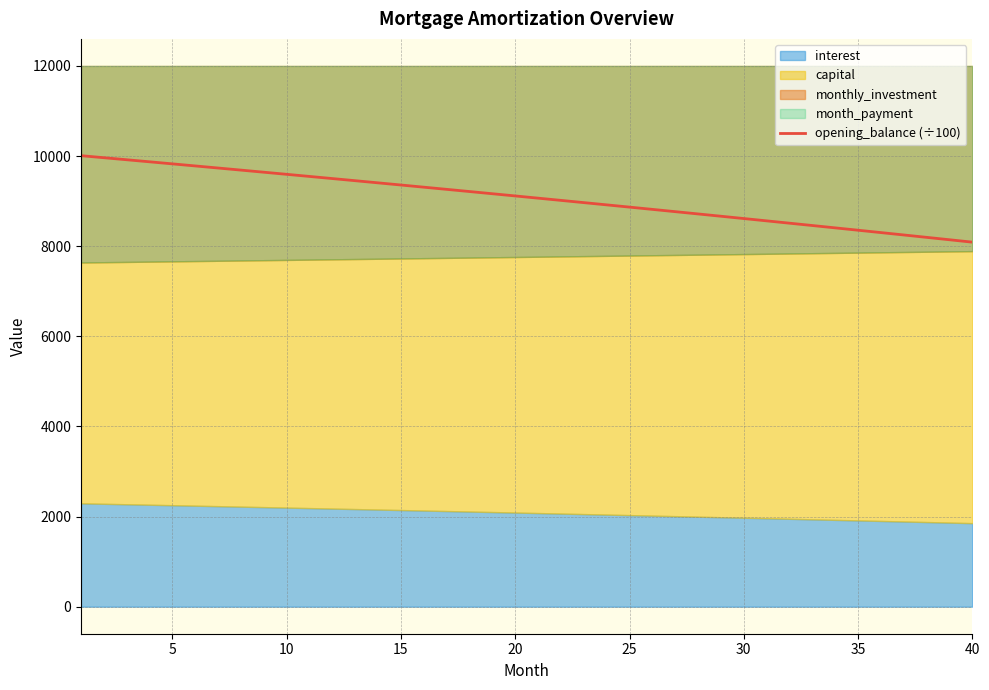

What is the value of the 23rd point from the left?

8966.7